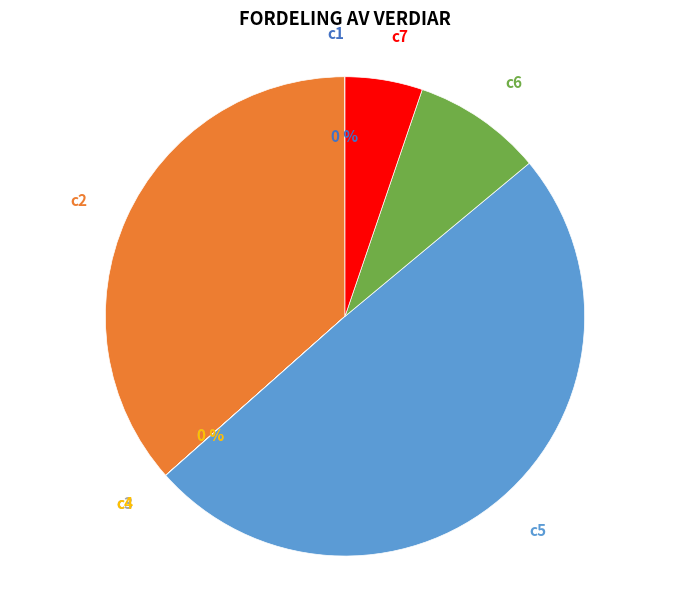

To the nearest percent, what is the average slice percentage?

14%